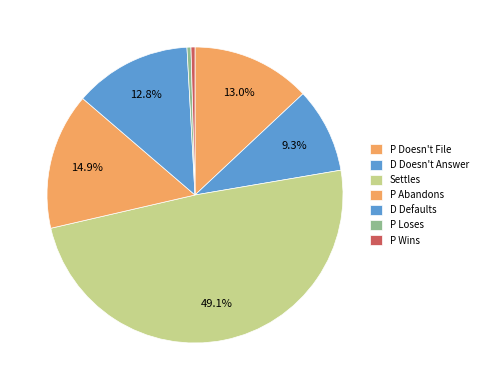

Is there a majority slice in this chart?

No